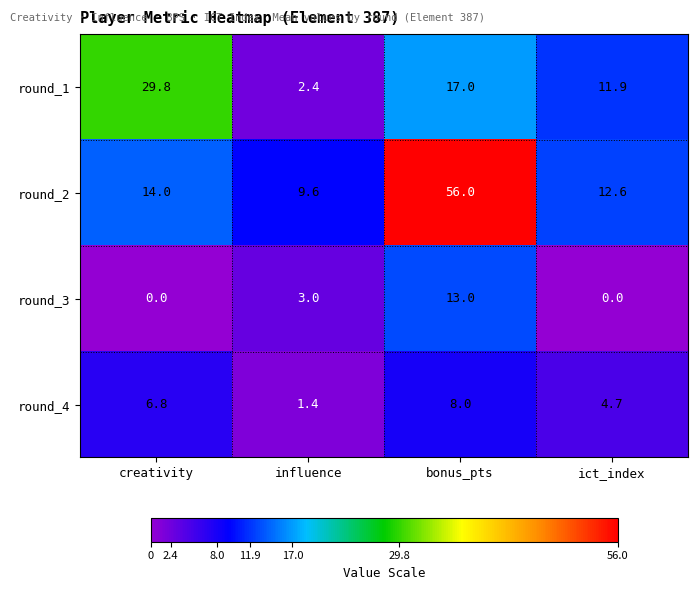

At how many categories does at least one series exceed 34?

1